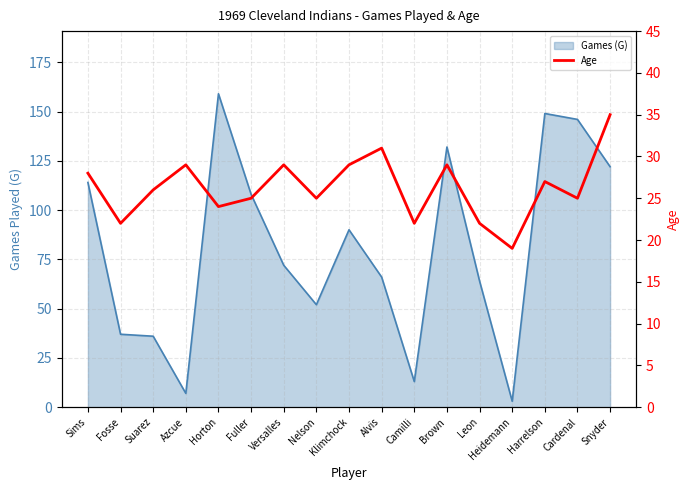

What position from the left is Suarez?

3